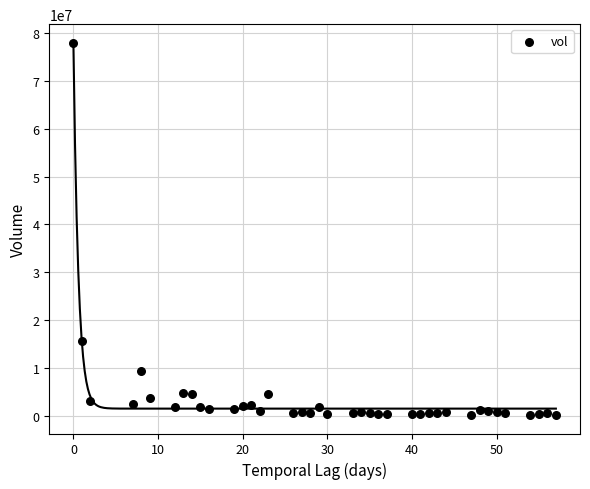

What Y value in the scatter plot is closest to 39066375?

15711125